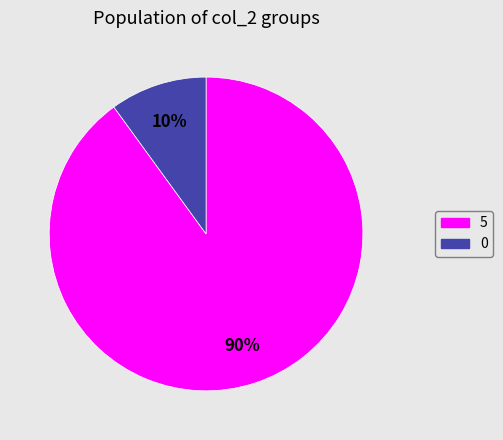

To the nearest percent, what is the combined percentage of 0 and 5?

100%